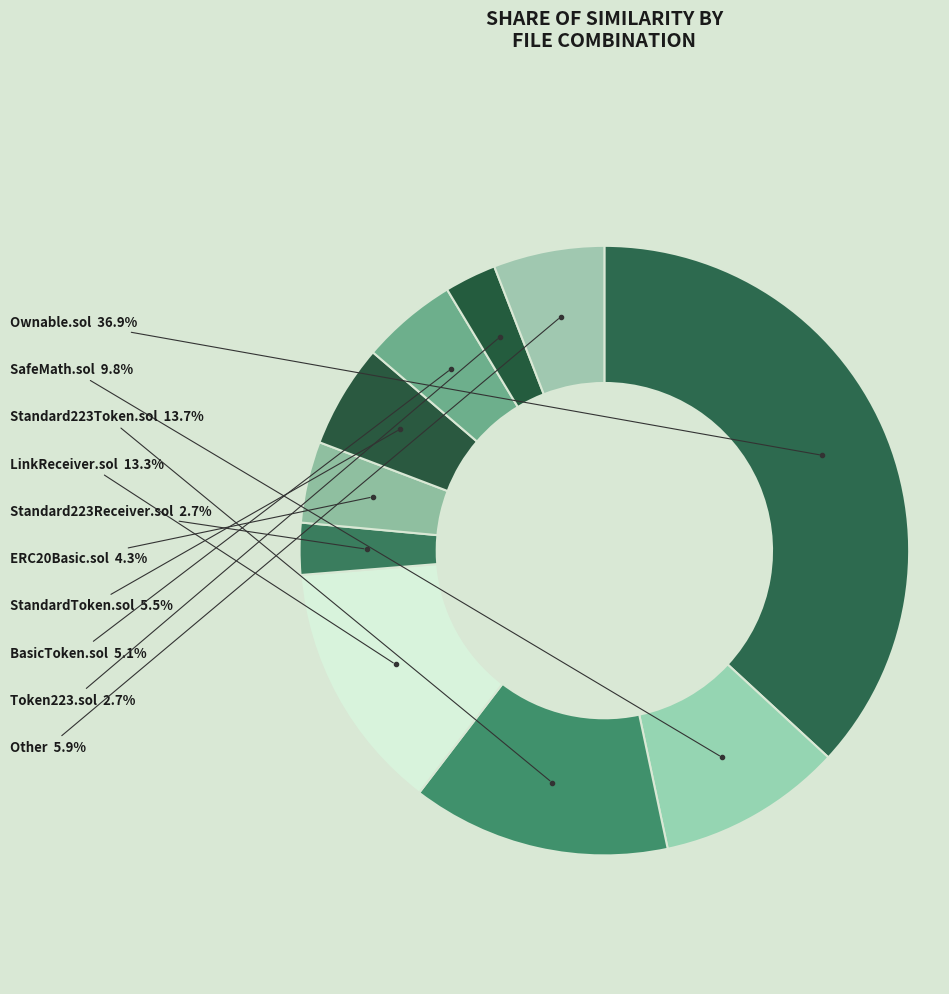

Count the number of slices in the pie.

10